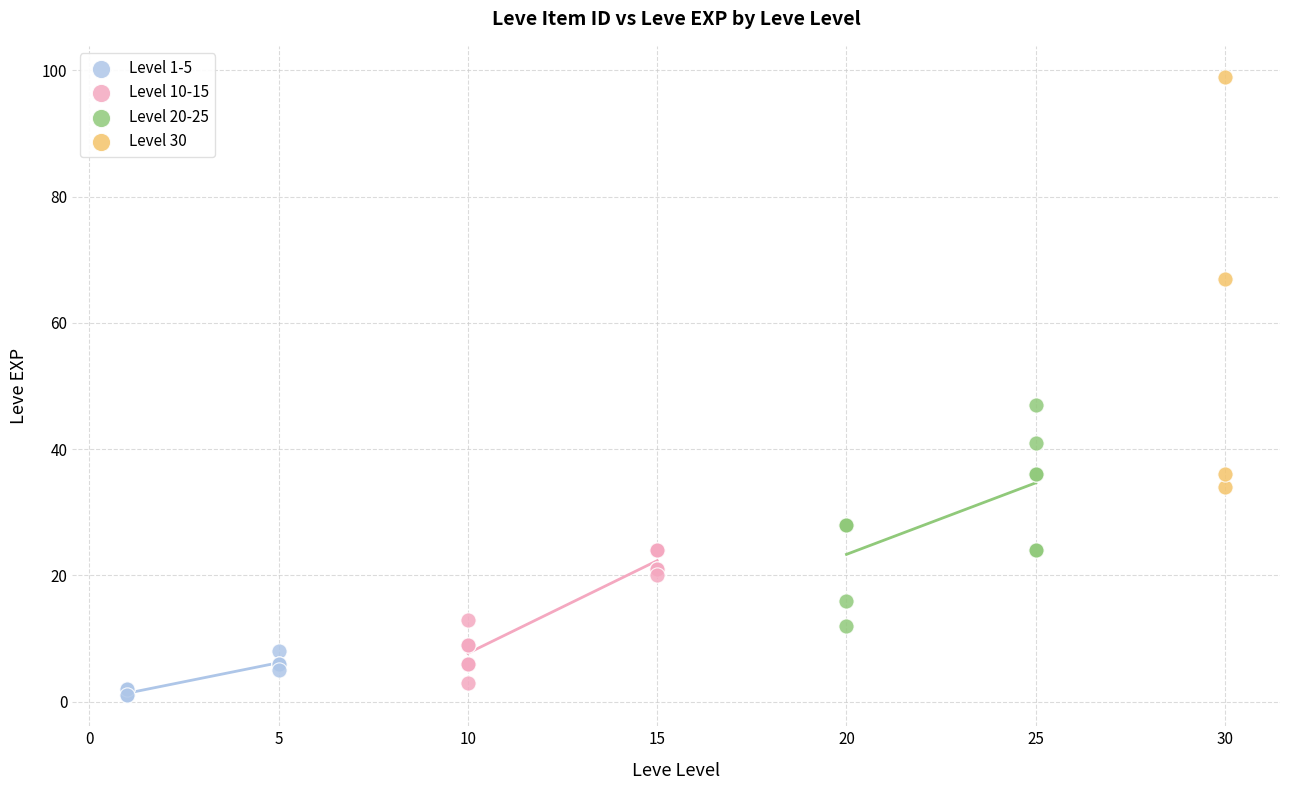

Which series has the largest Y range (max minus min)?

Level 30